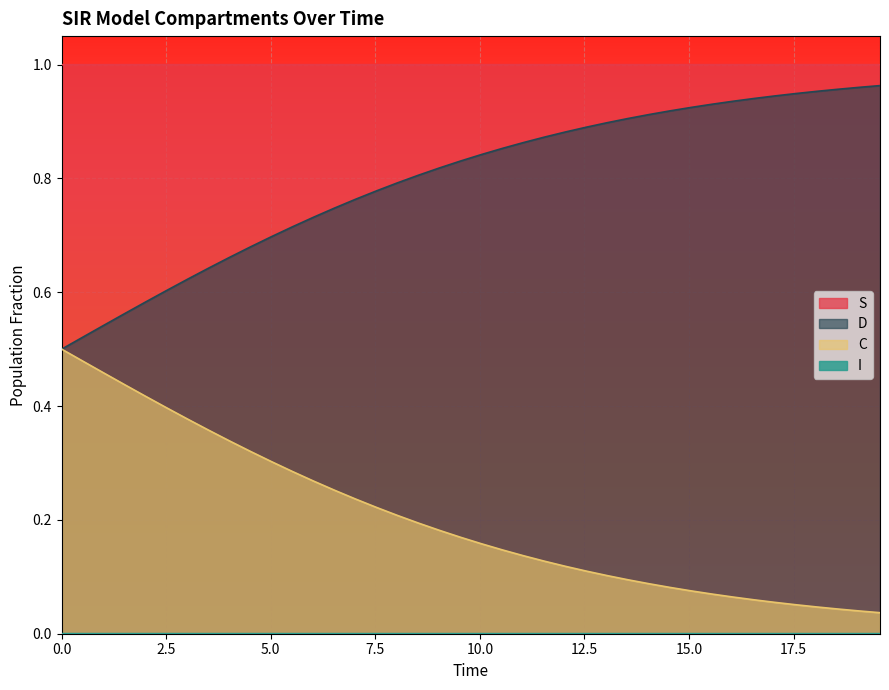

True or false: C and S cross at least once.

False